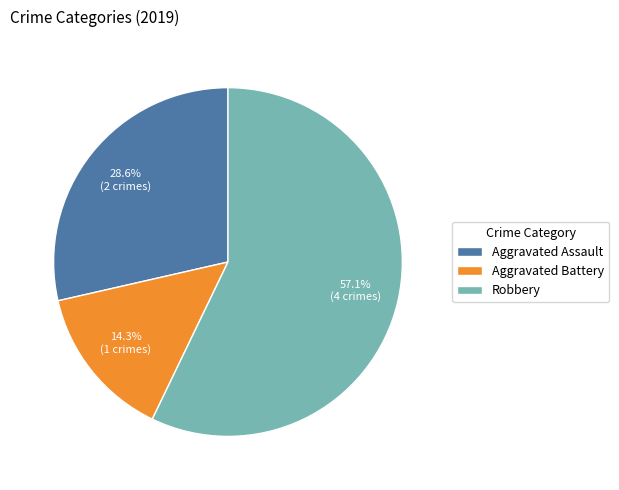

Rank the categories by value from lowest to highest.

Aggravated Battery, Aggravated Assault, Robbery